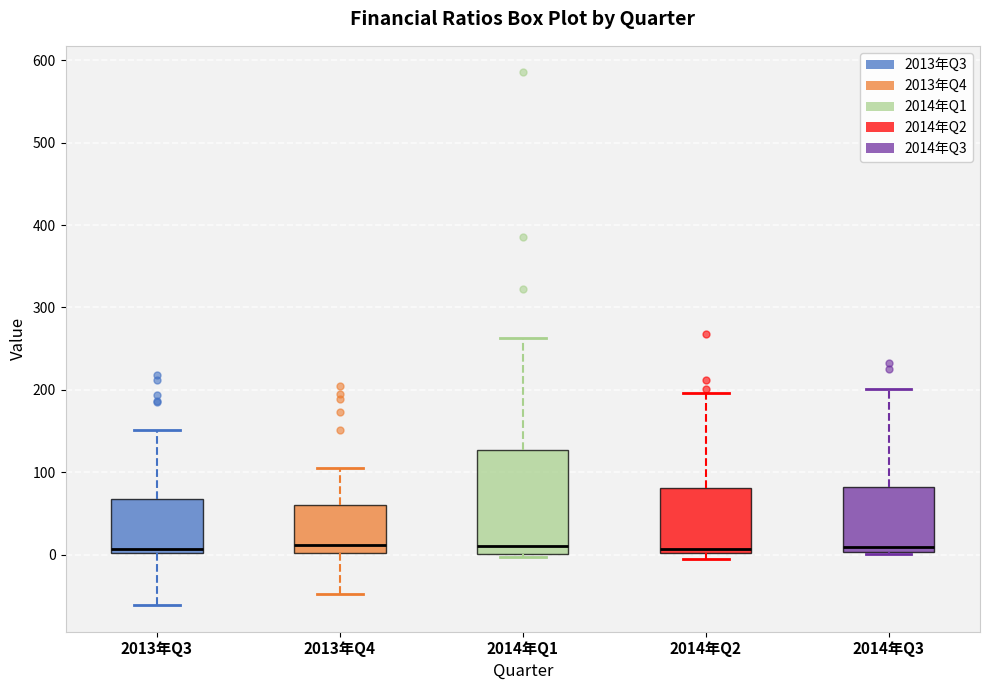

Reading left to right, read every box against the y-axis: the position of its median line, the range the box covers, and the ends of its whiskers. The values are not printed on the chart, so give them approximately, as read against the axis.

2013年Q3: median 10, box 0 to 70, whiskers -60 to 150
2013年Q4: median 10, box 0 to 60, whiskers -50 to 100
2014年Q1: median 10, box 0 to 130, whiskers 0 (just below the box's lower edge) to 260
2014年Q2: median 10, box 0 to 80, whiskers -10 to 200
2014年Q3: median 10, box 0 to 80, whiskers 0 to 200